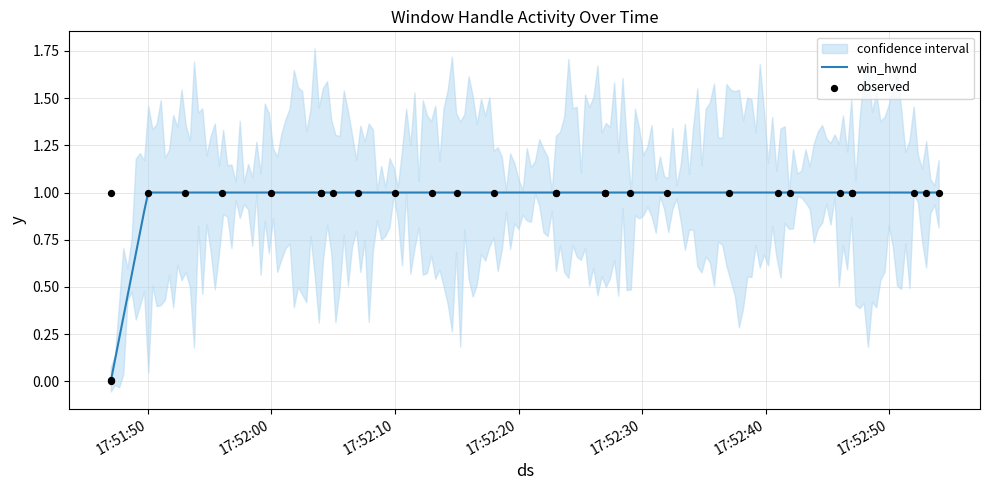

What is the maximum value for win_hwnd?

1.0